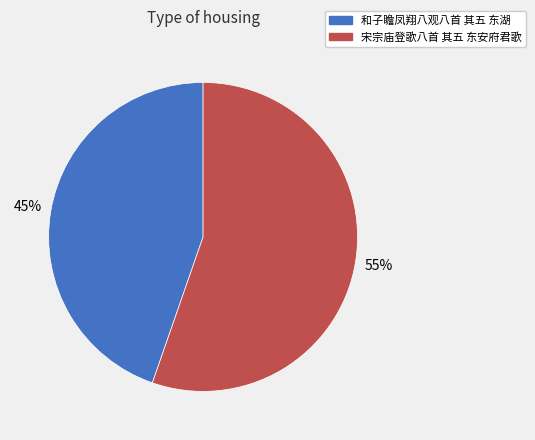

To the nearest percent, what portion does 宋宗庙登歌八首 其五 东安府君歌 represent?

55%